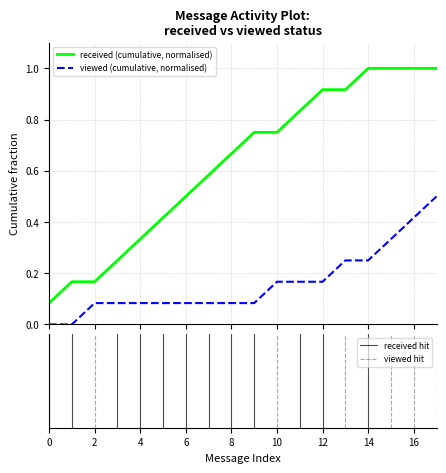

What is the highest value of the received (cumulative, normalised) series?

1.0